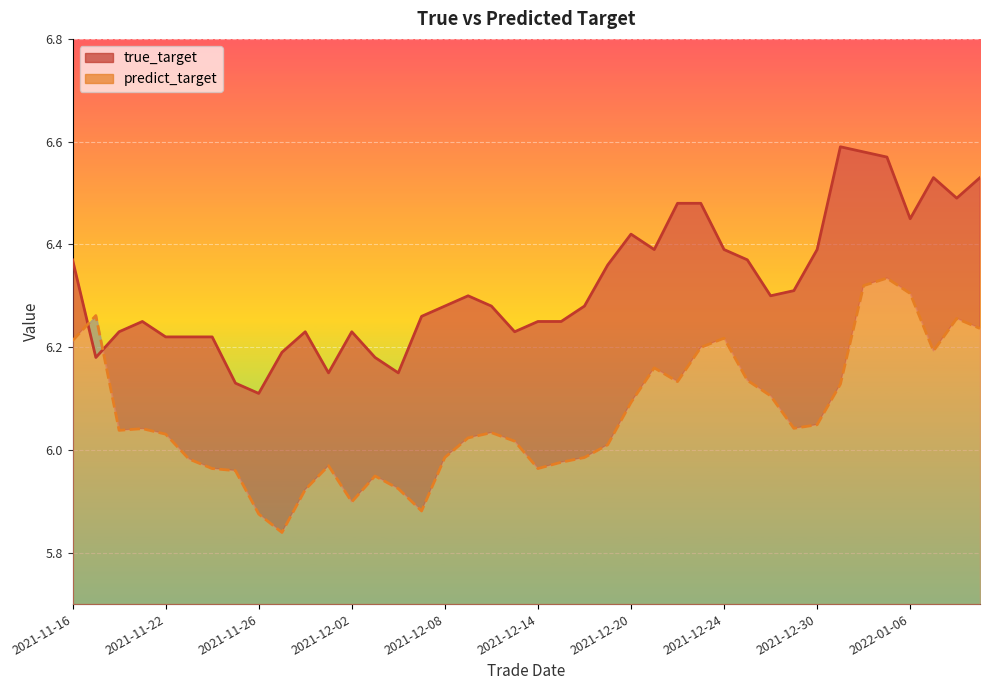

Is the value of predict_target at 27 greater than the value of true_target at 23?

No